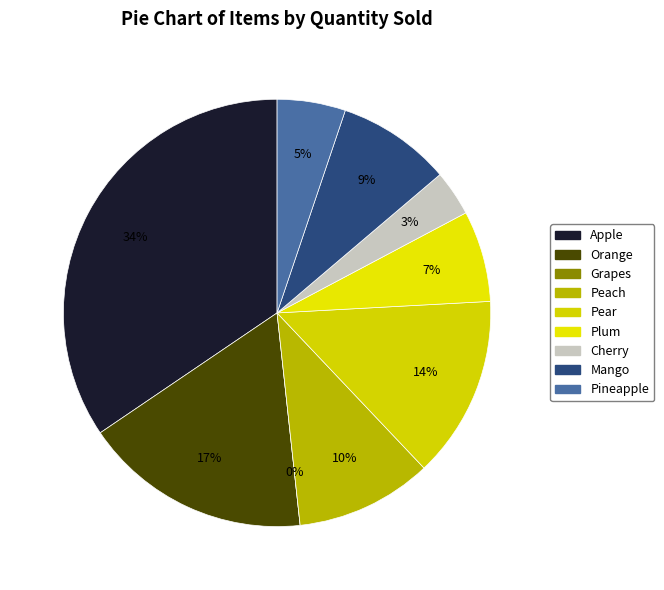

Which slice is the smallest?

Grapes